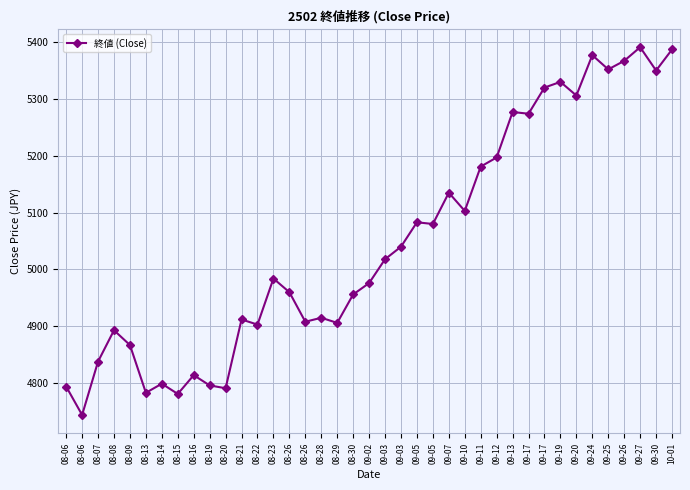

What is the average value?

5048